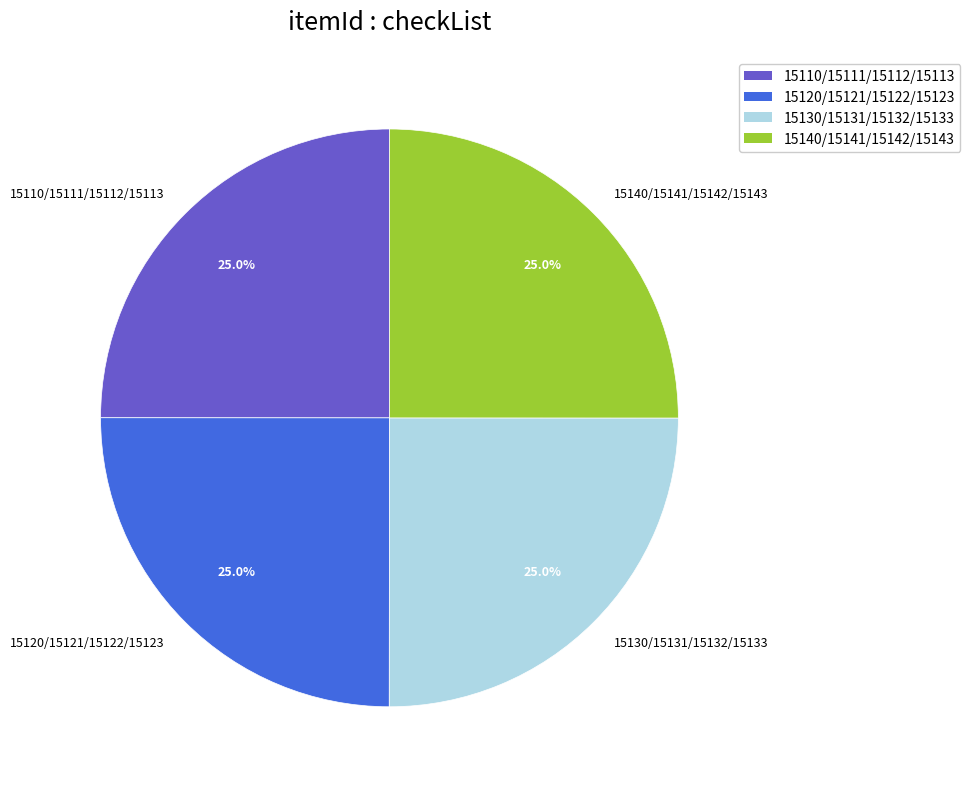

Approximately how many times larger is the value at 15110/15111/15112/15113 compared to 15140/15141/15142/15143?

1.0